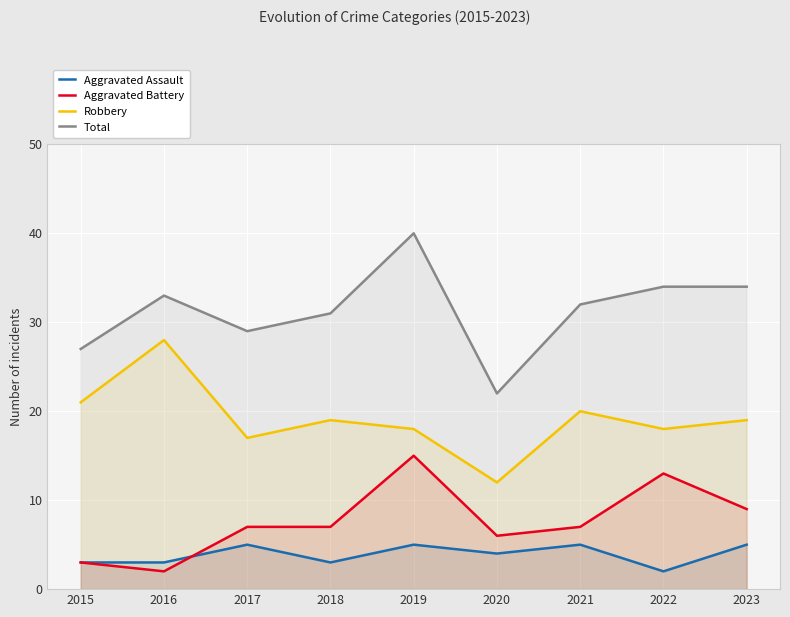

How many intersections are there between Aggravated Assault and Aggravated Battery?

1